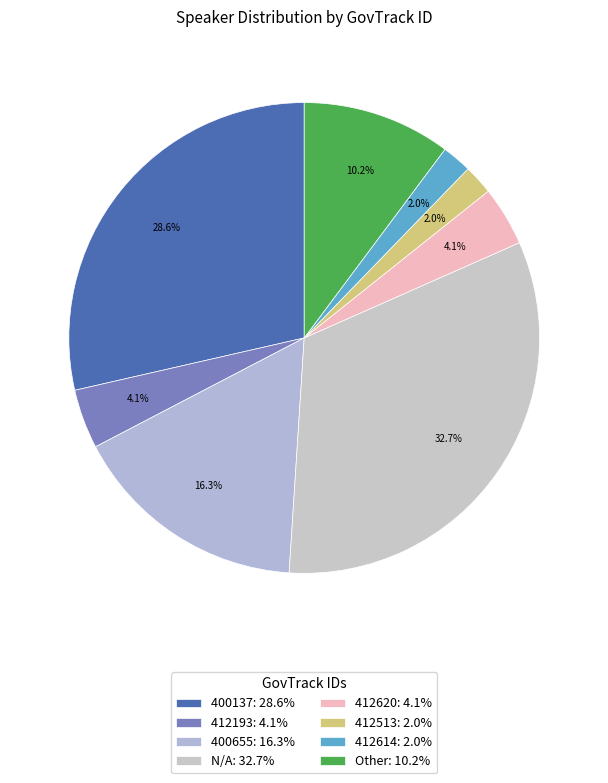

To the nearest percent, what is the combined percentage of 412614 and 400137?

31%